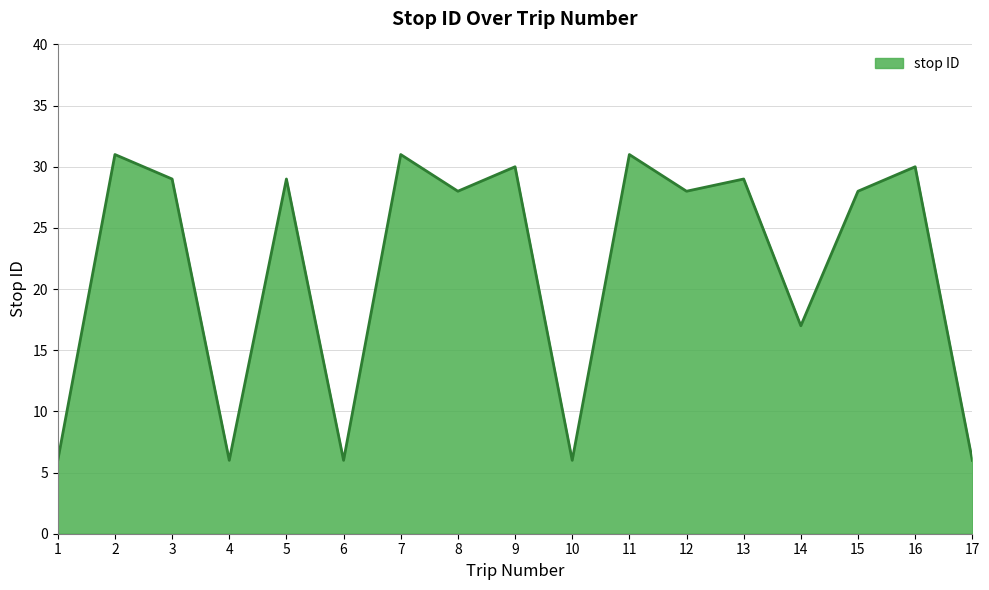

Reading left to right, transcribe all the data shown in this chart.

6	31	29	6	29	6	31	28	30	6	31	28	29	17	28	30	6